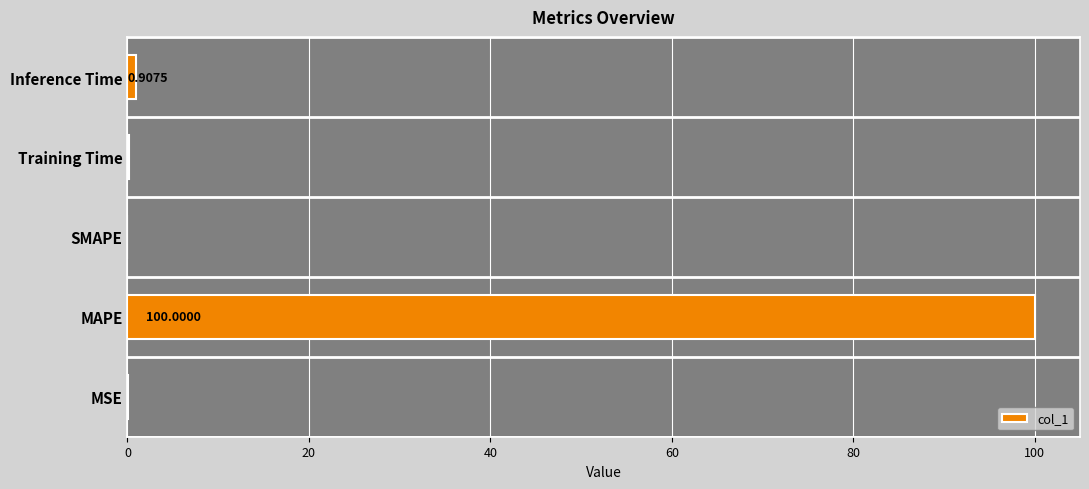

At which category does the chart reach its peak across all series?

MAPE